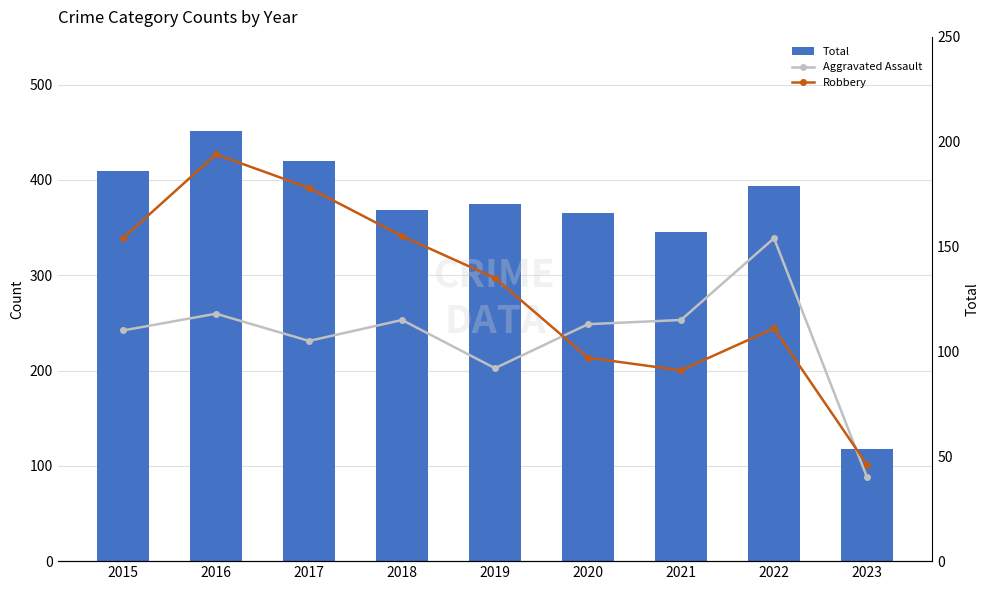

What is the sum of all Robbery values?

1161